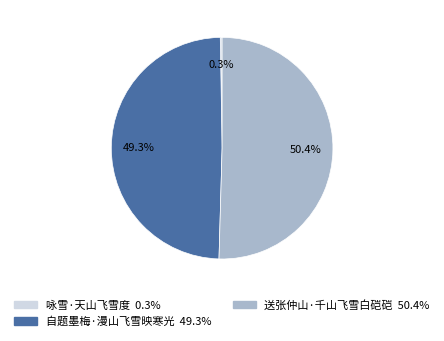

What percentage is NOT represented by 自题墨梅·漫山飞雪映寒光?

50.7%